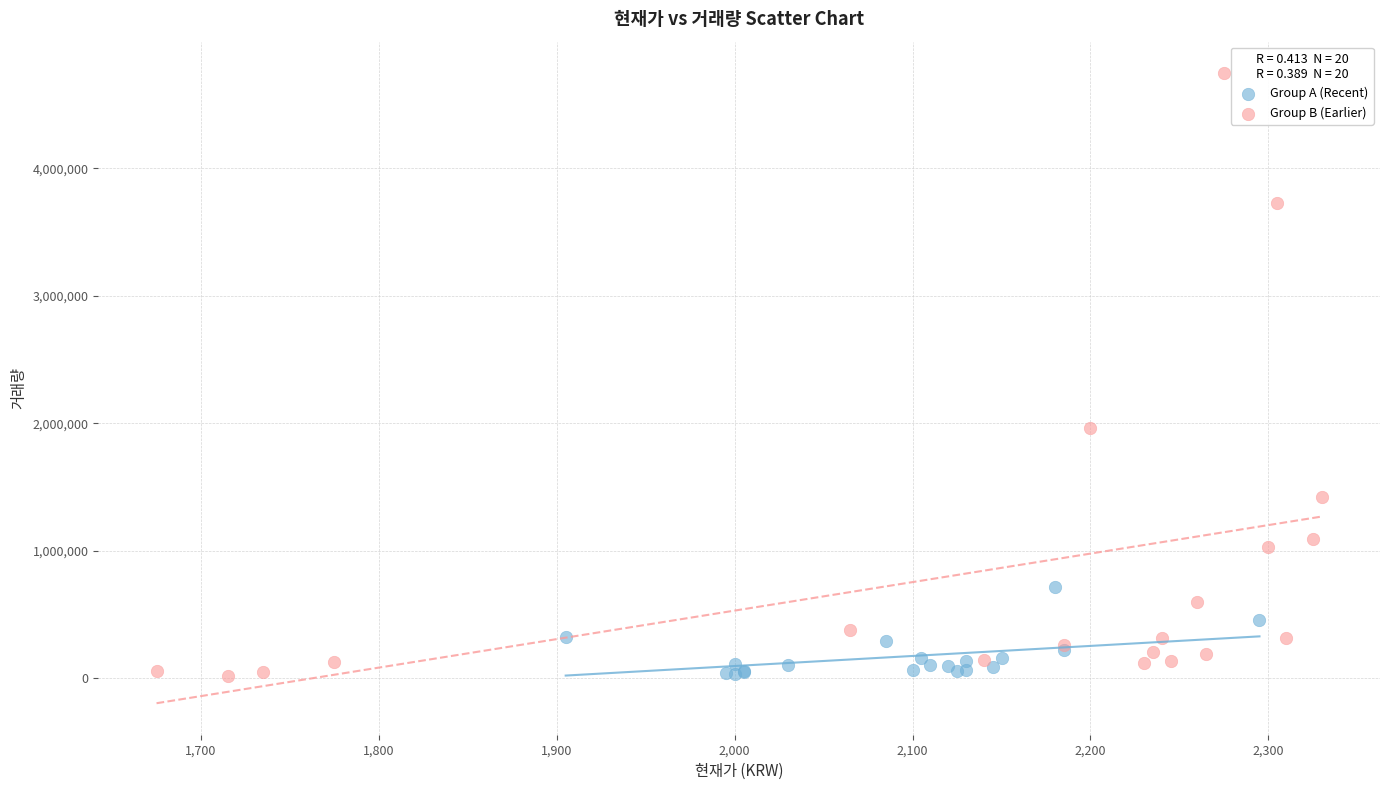

Which series has the largest Y range (max minus min)?

Group B (Earlier)